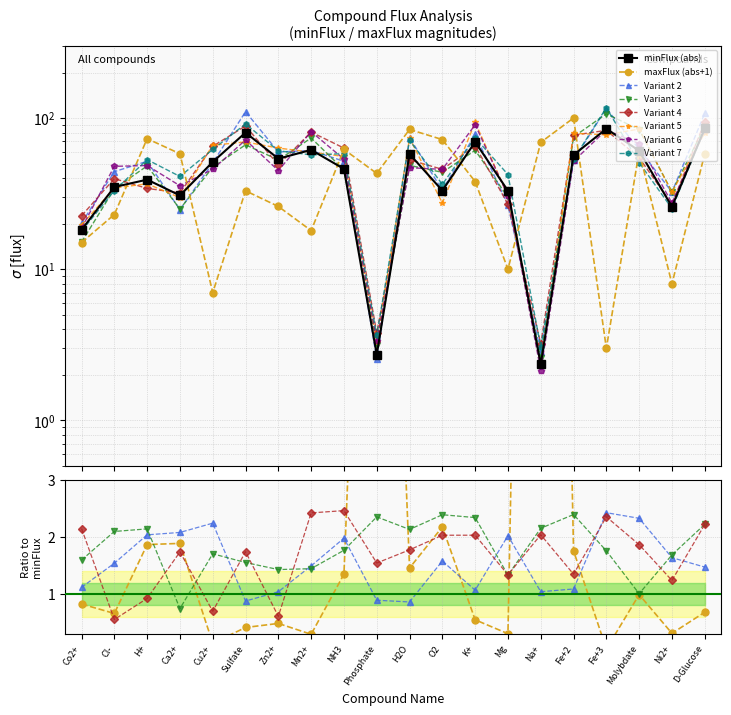

What is the value of the maxFlux point at the 8th from the left?

18.0